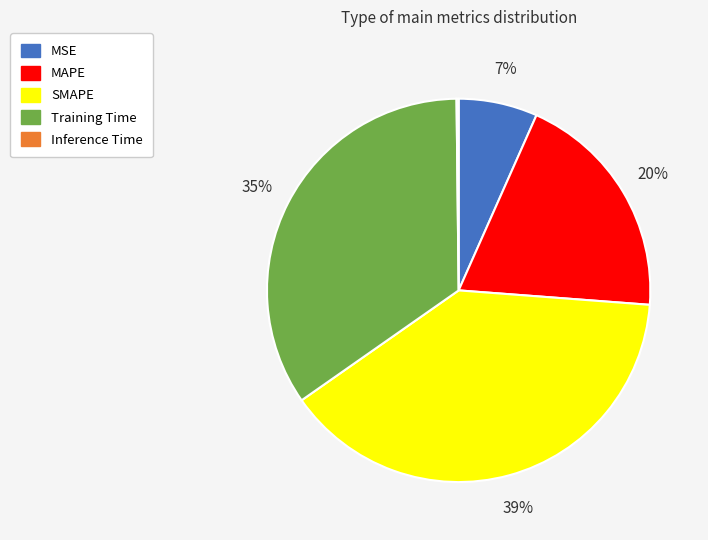

Does any single category account for the majority?

No